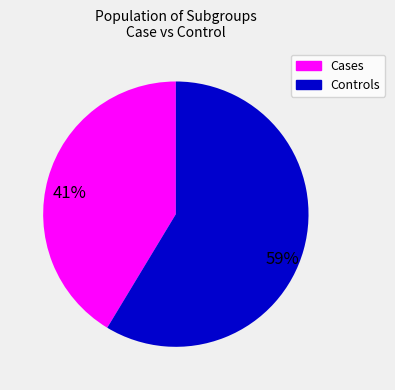

Count the number of slices in the pie.

2